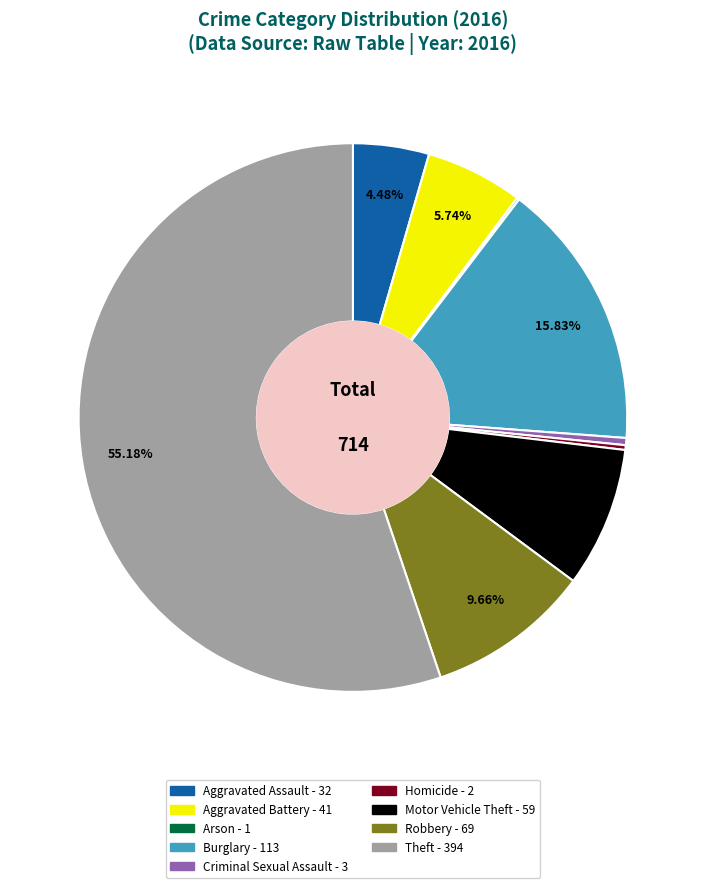

Combined, do Burglary and Aggravated Battery account for over 50%?

No